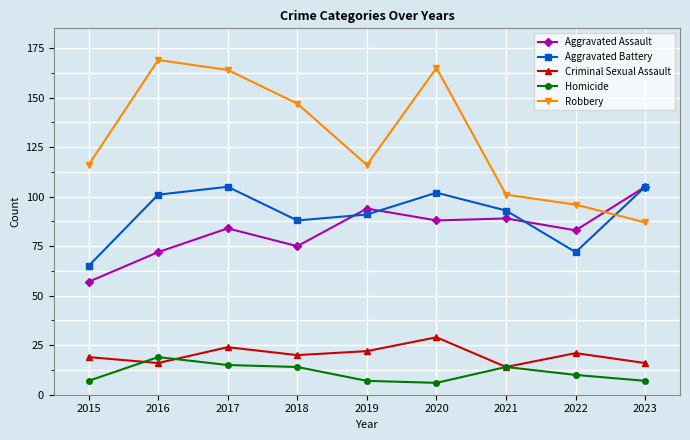

Is this an area chart (filled region under the line)?

No